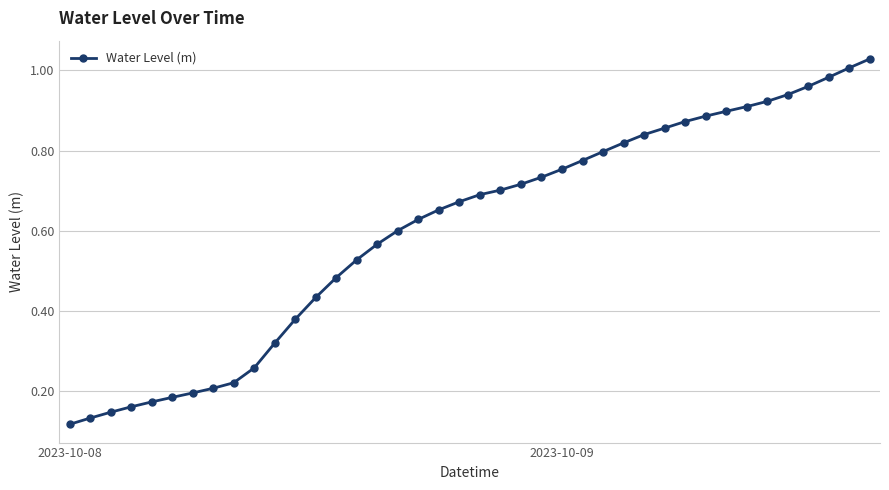

What is the sum of all values?

24.1